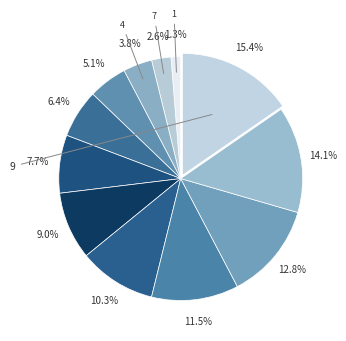

To the nearest percent, what is the average slice percentage?

8%